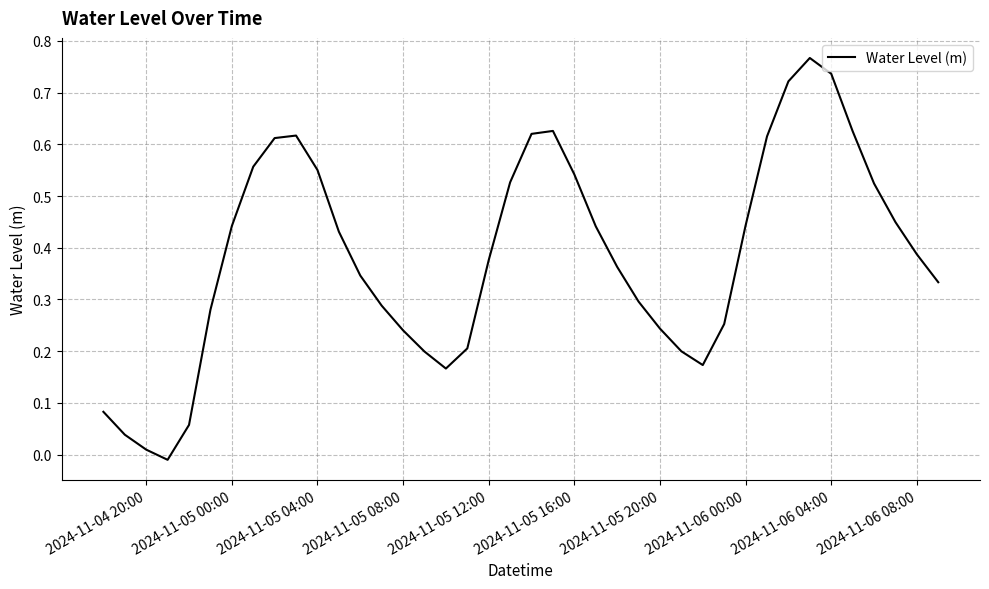

How many points are lower than both their immediate neighbors (excluding endpoints)?

3